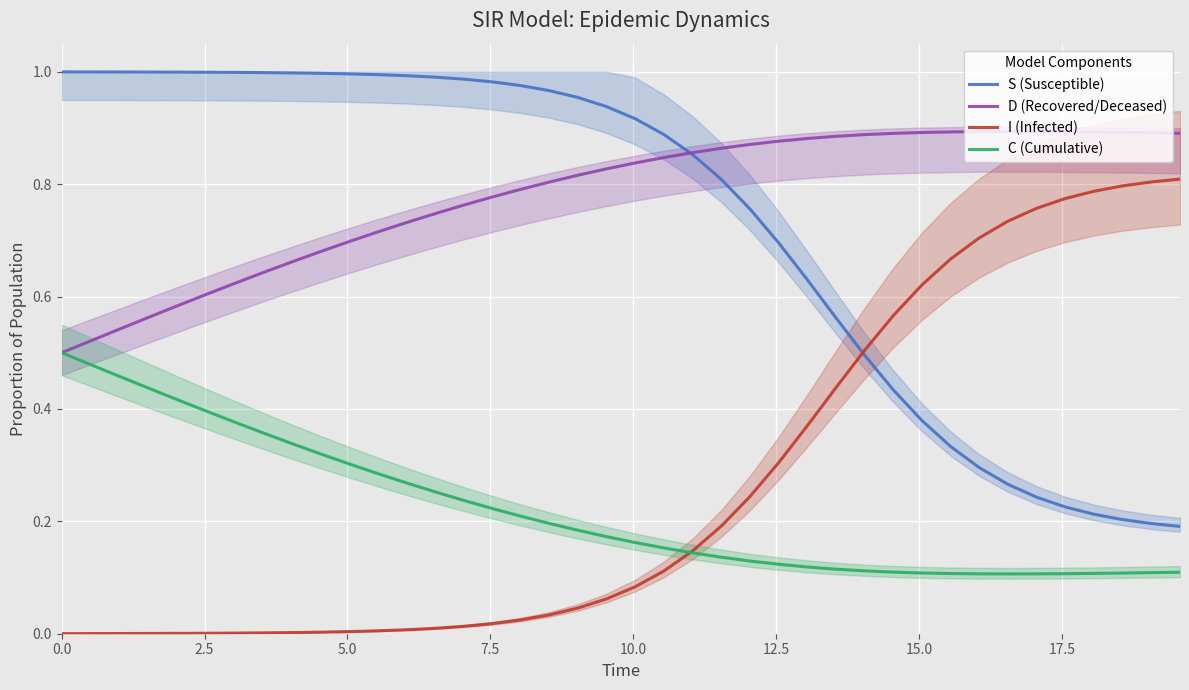

True or false: C (Cumulative) and S (Susceptible) intersect in this chart.

False